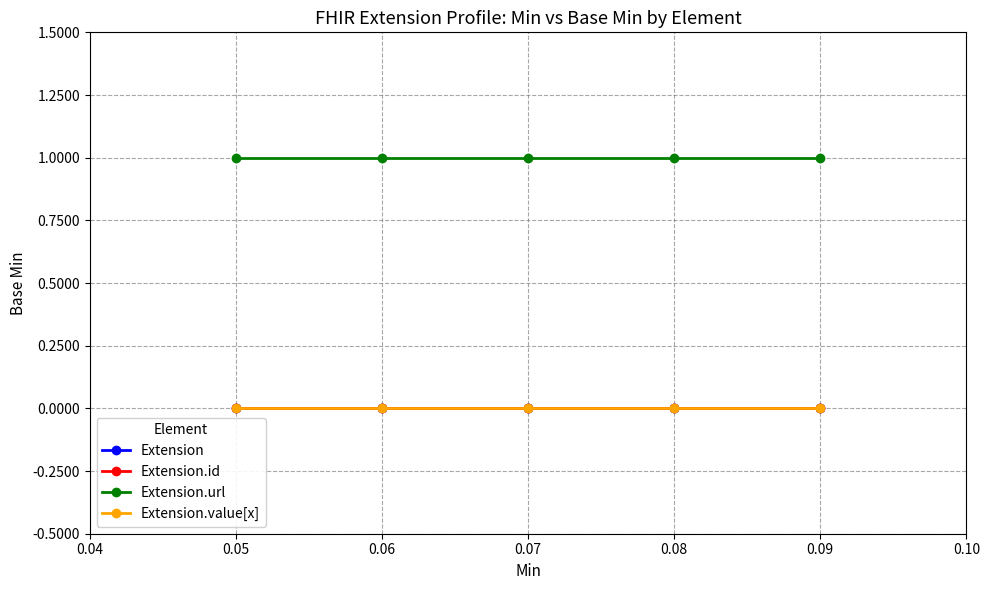

What are all the series names shown in the legend?

Extension, Extension.id, Extension.url, Extension.value[x]